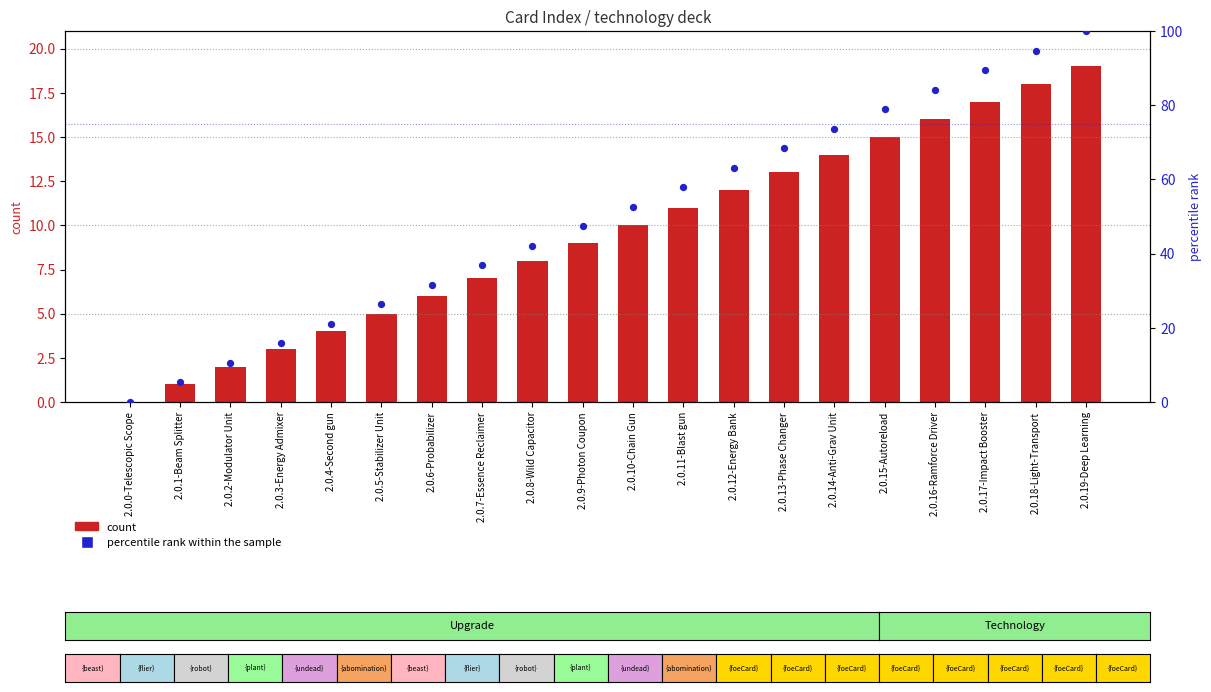

Is the value of percentile rank within the sample at 2.0.9-Photon Coupon greater than the value of count at 2.0.19-Deep Learning?

Yes